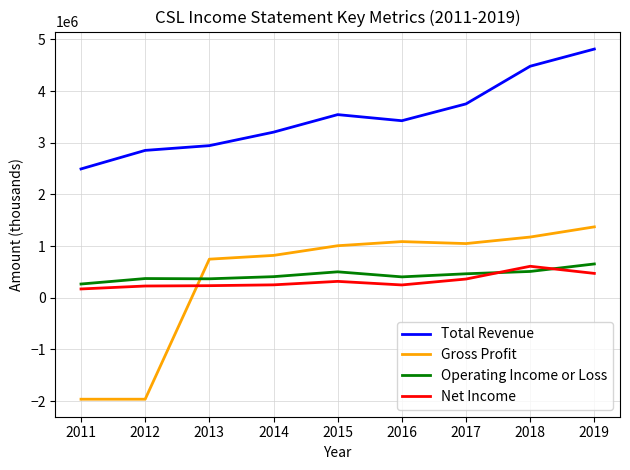

True or false: Operating Income or Loss and Gross Profit cross at least once.

True